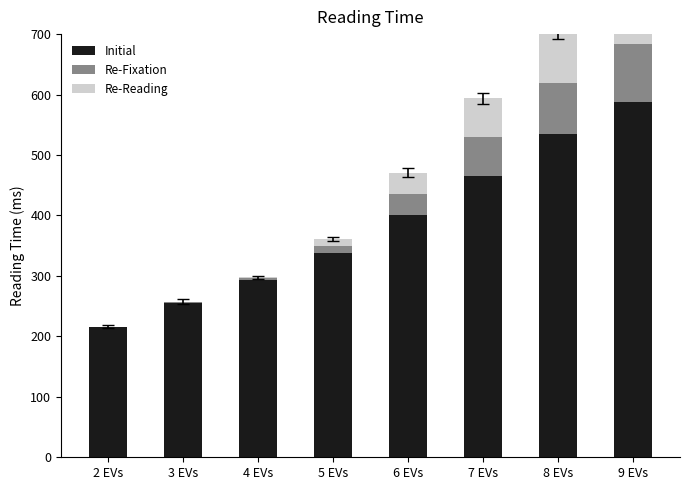

How many bars are there in each group?

3